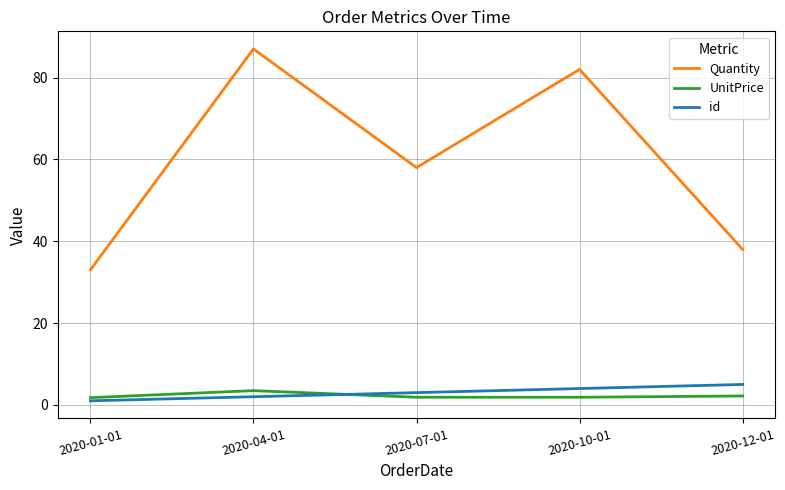

Which category has the highest value across all series?

2020-04-01